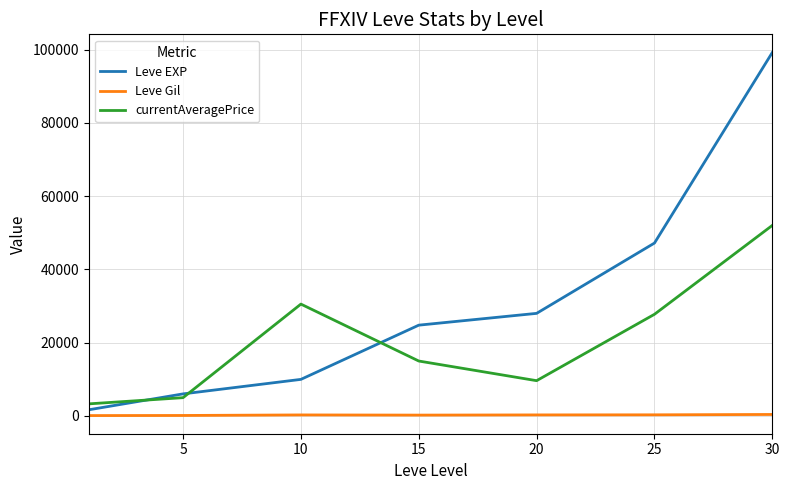

True or false: currentAveragePrice and Leve Gil intersect in this chart.

False